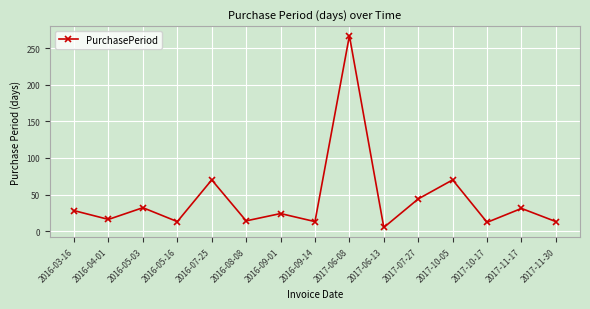

What is the label of the 8th point from the left?

2016-09-14